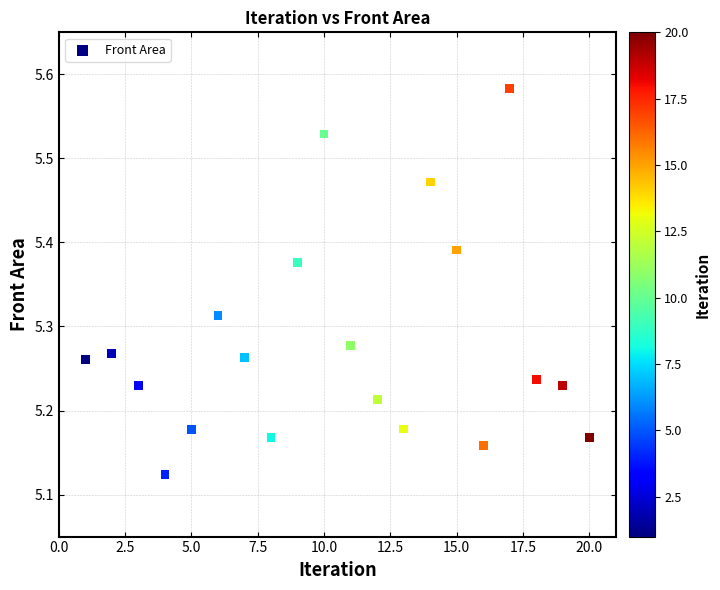

What is the range of Y values (max minus min)?

0.5